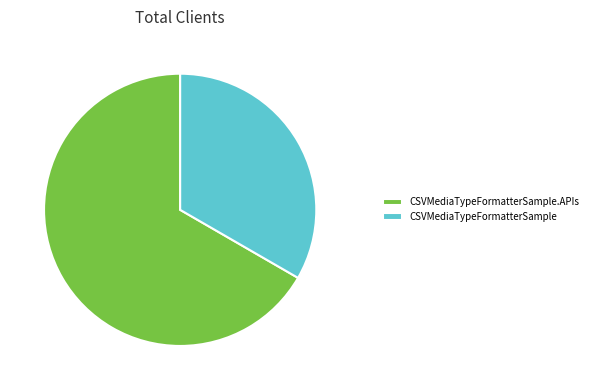

Combined, do CSVMediaTypeFormatterSample and CSVMediaTypeFormatterSample.APIs account for over 50%?

Yes